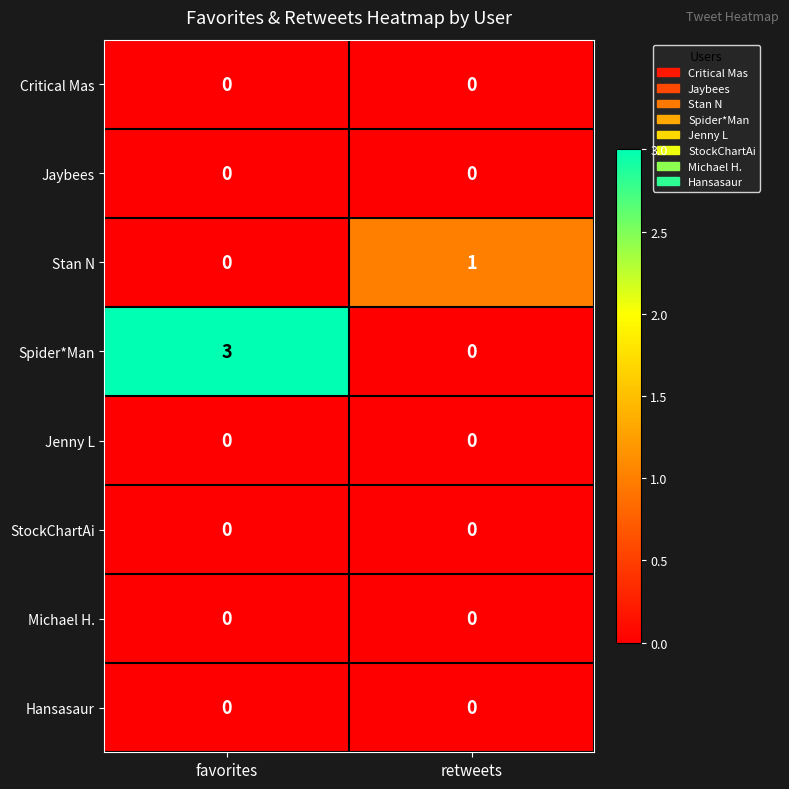

Reading left to right, extract all data points from this chart.

Critical Mas: 0	0
Jaybees: 0	0
Stan N: 0	1
Spider*Man: 3	0
Jenny L: 0	0
StockChartAi: 0	0
Michael H.: 0	0
Hansasaur: 0	0